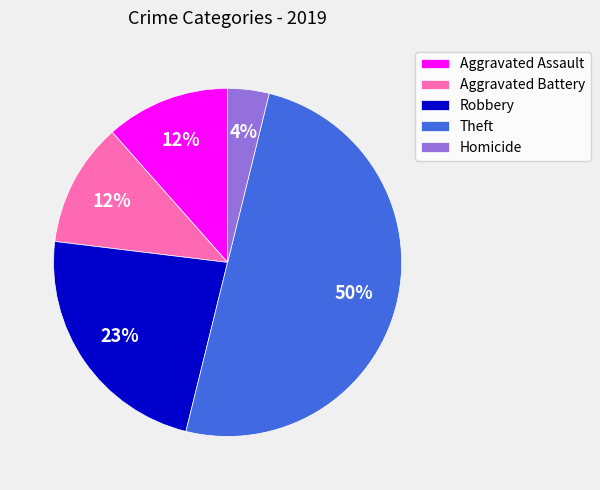

To the nearest percent, what is the average slice percentage?

20%